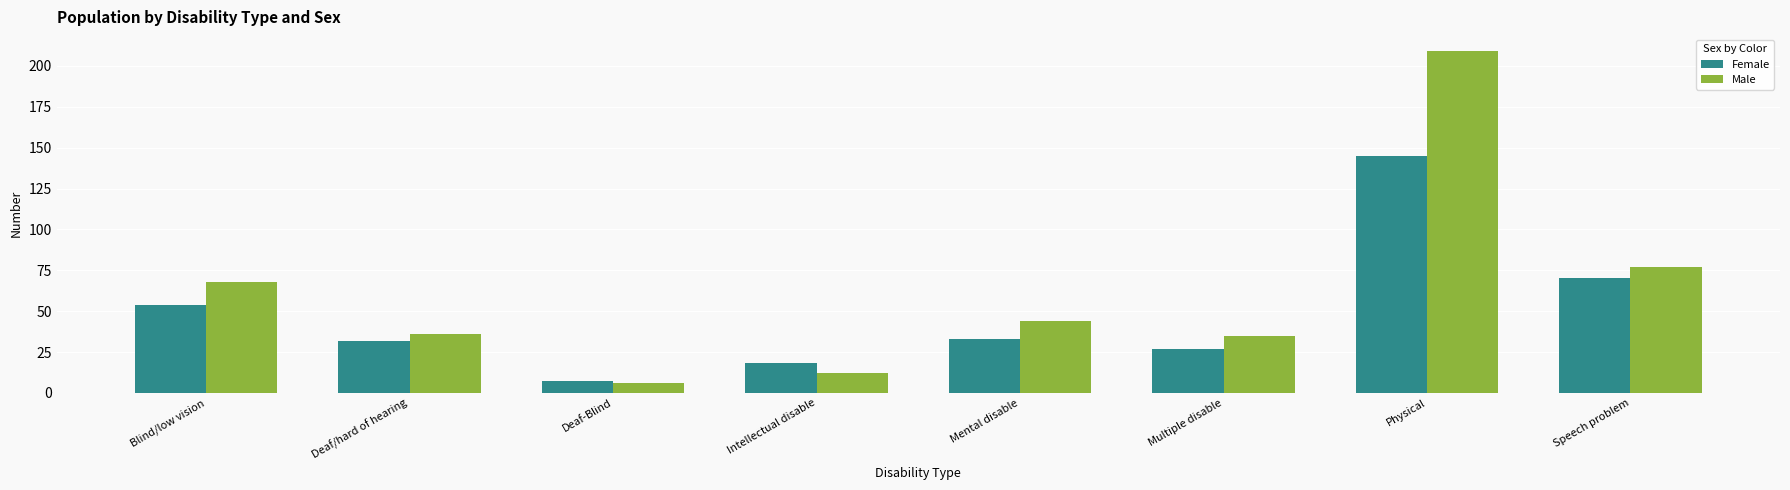

What are all the series names shown in the legend?

Female, Male